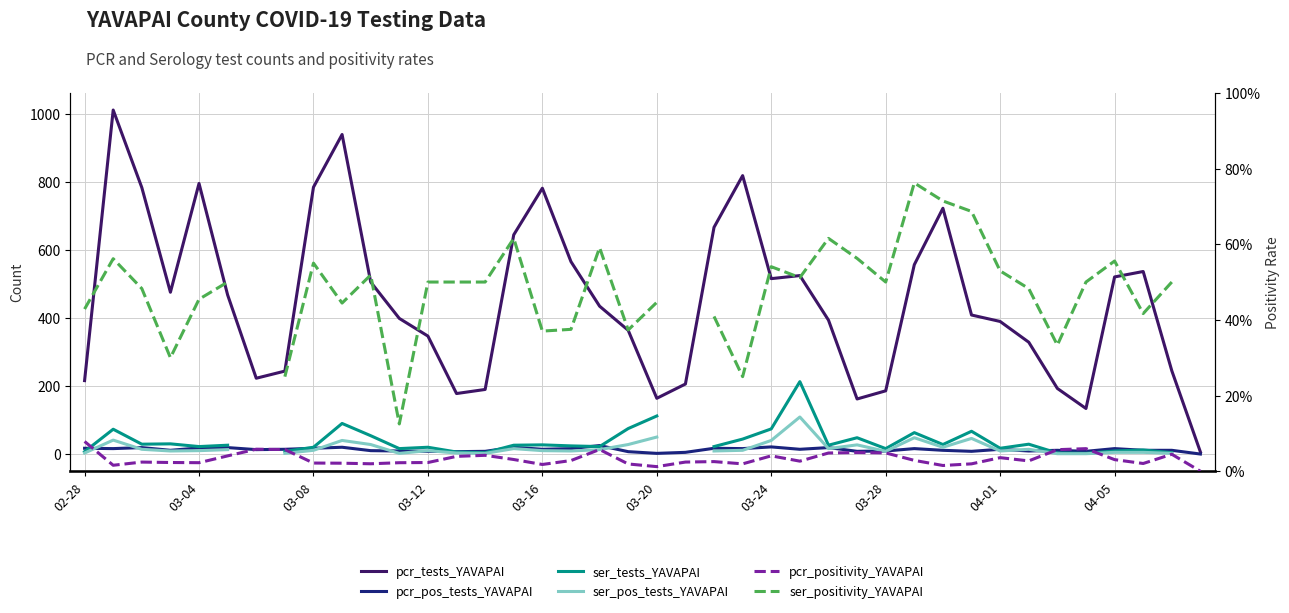

What are all the series names shown in the legend?

pcr_tests_YAVAPAI, pcr_pos_tests_YAVAPAI, ser_tests_YAVAPAI, ser_pos_tests_YAVAPAI, pcr_positivity_YAVAPAI, ser_positivity_YAVAPAI